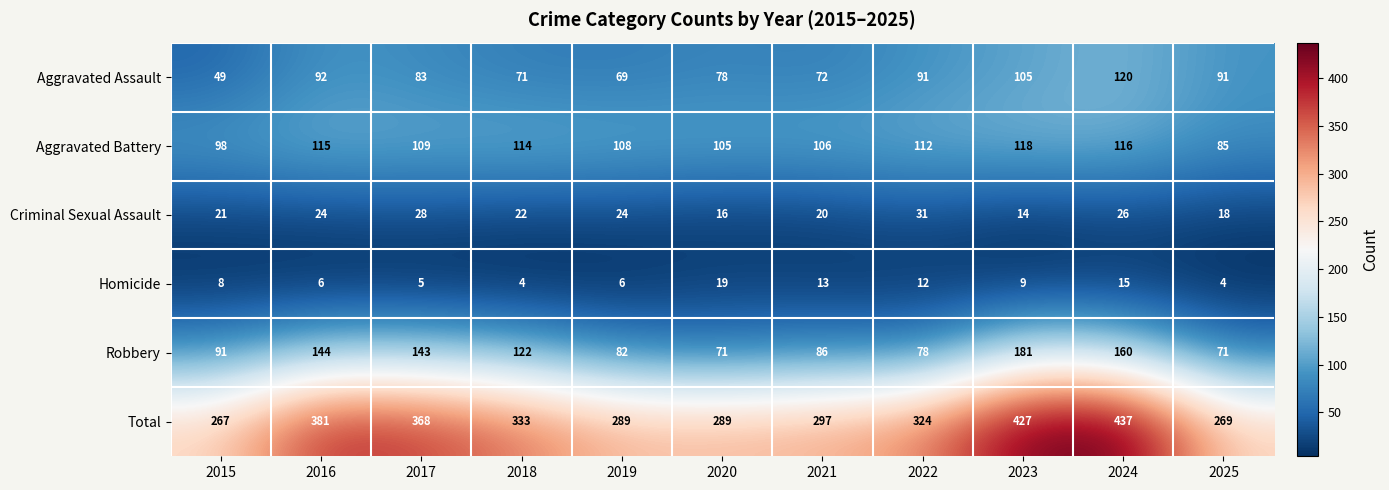

What is the average value of the Aggravated Battery series?

108